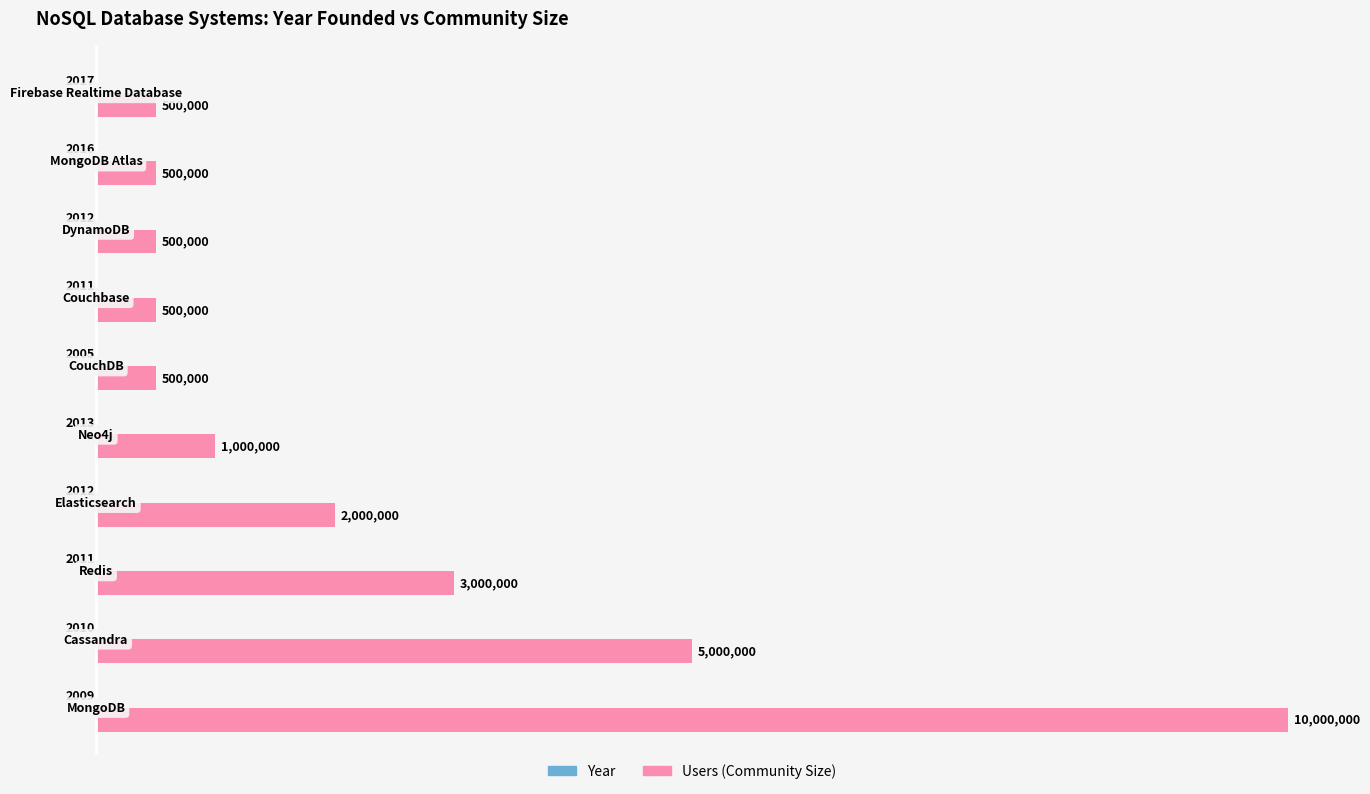

What is the greatest value displayed?

10000000